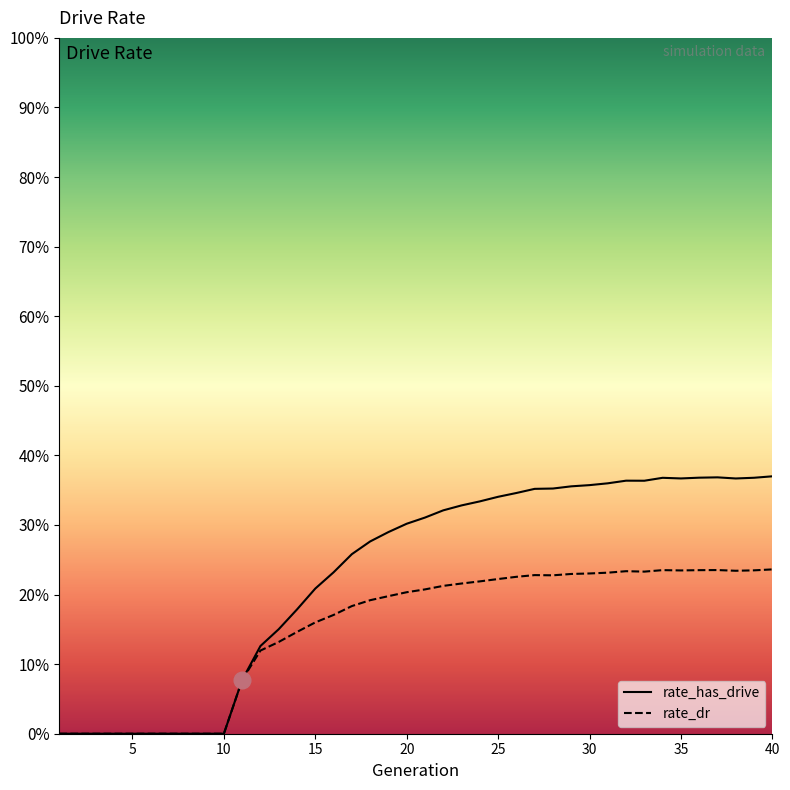

Where is rate_dr nearest to the value 0?

1